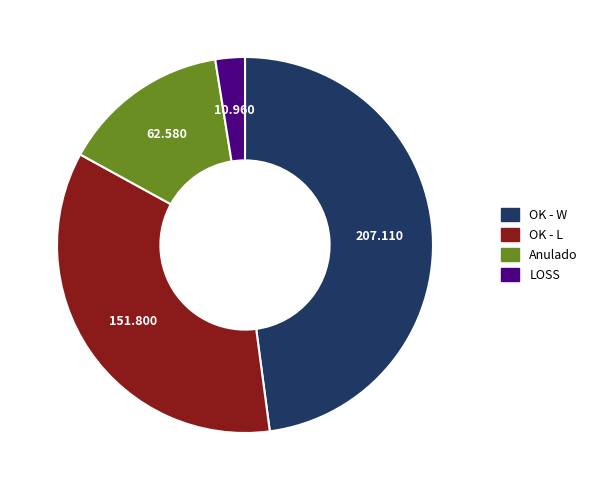

Count the number of slices in the pie.

4